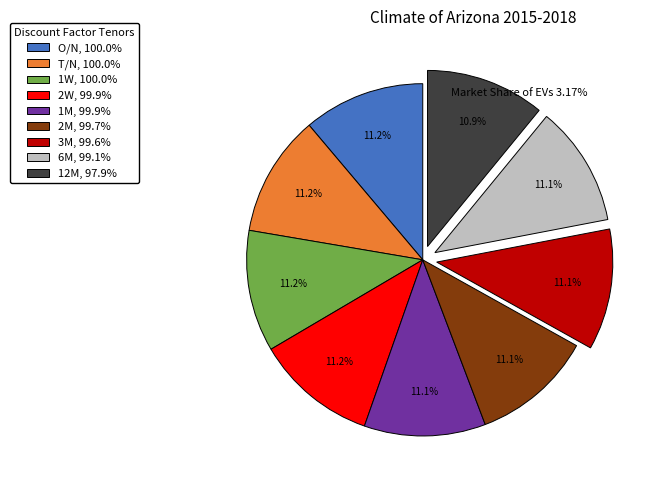

Does 2M account for over 50% of the chart?

No